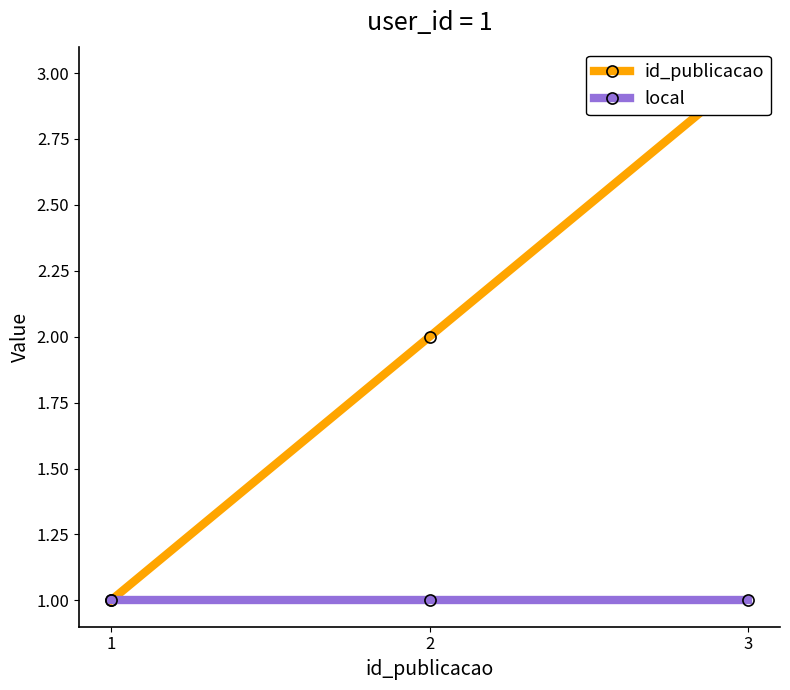

What are all the series names shown in the legend?

id_publicacao, local